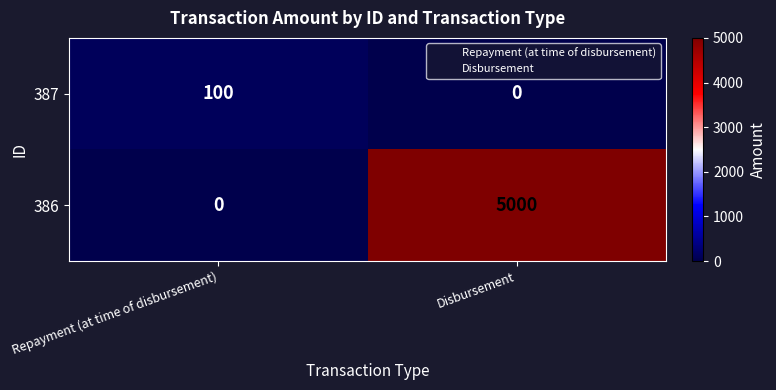

Which series changed the most between Repayment (at time of disbursement) and Disbursement?

386